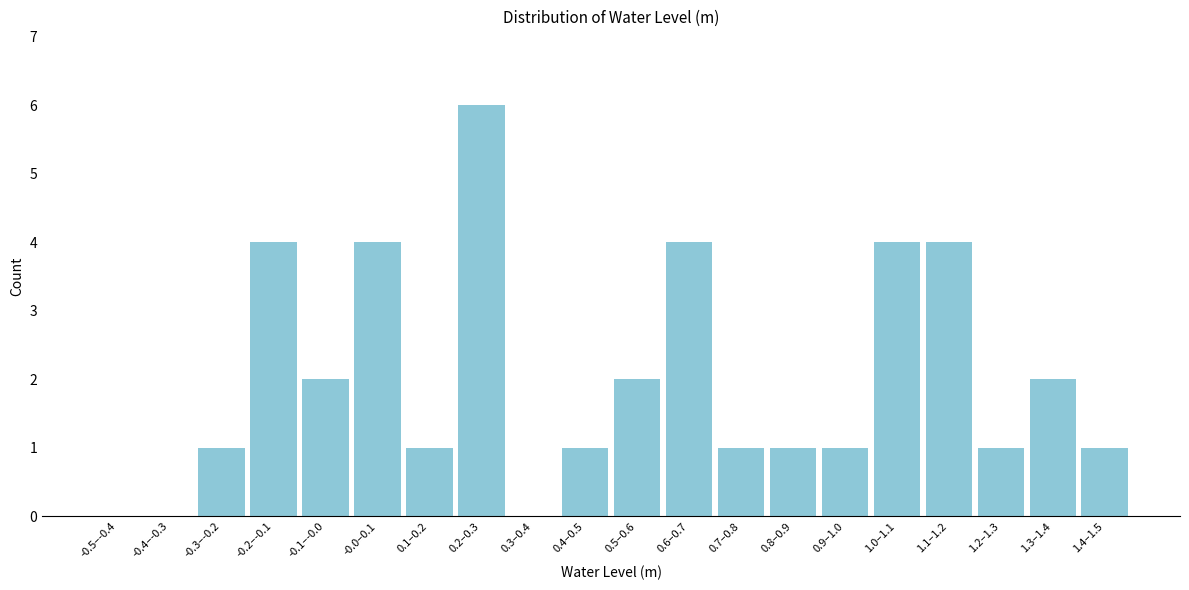

Reading left to right, transcribe all the data shown in this chart.

-0.5–-0.4=0	-0.4–-0.3=0	-0.3–-0.2=1	-0.2–-0.1=4	-0.1–-0.0=2	-0.0–0.1=4	0.1–0.2=1	0.2–0.3=6	0.3–0.4=0	0.4–0.5=1	0.5–0.6=2	0.6–0.7=4	0.7–0.8=1	0.8–0.9=1	0.9–1.0=1	1.0–1.1=4	1.1–1.2=4	1.2–1.3=1	1.3–1.4=2	1.4–1.5=1